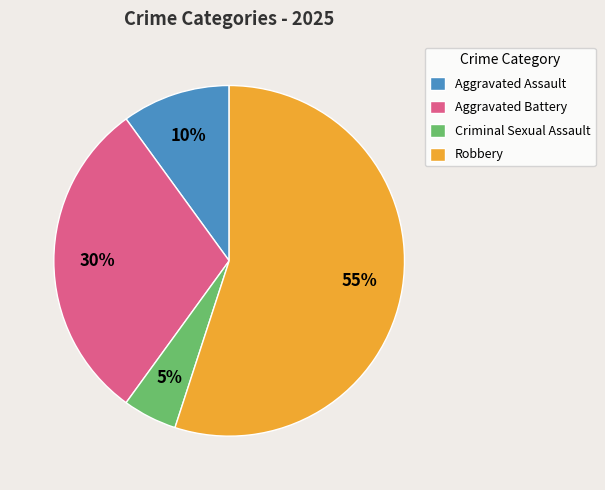

To the nearest percent, what percentage of the pie is Robbery?

55%